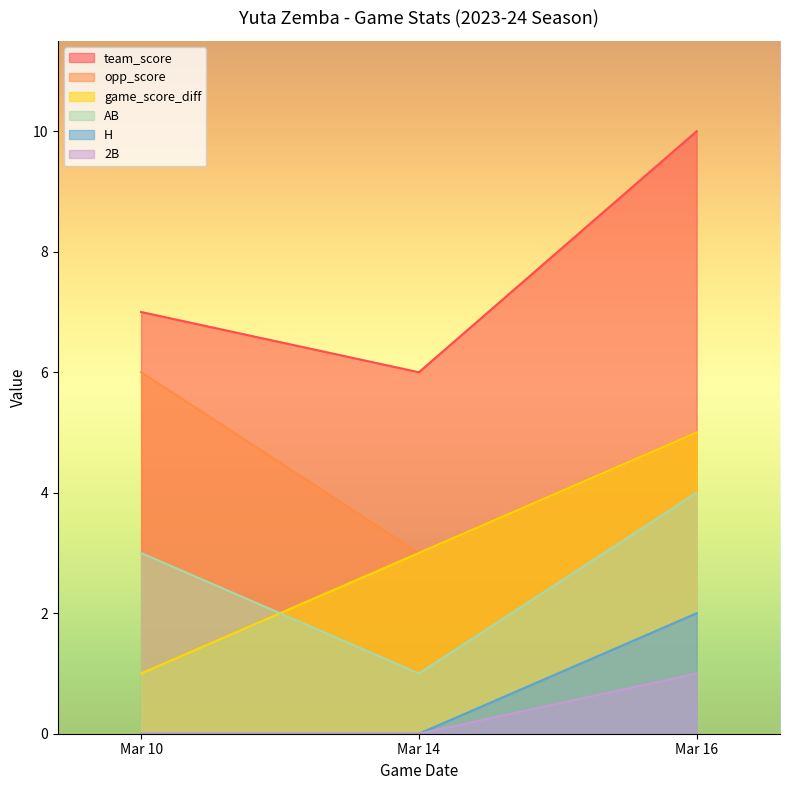

What is the difference between the second highest and minimum values in the game_score_diff series?

2